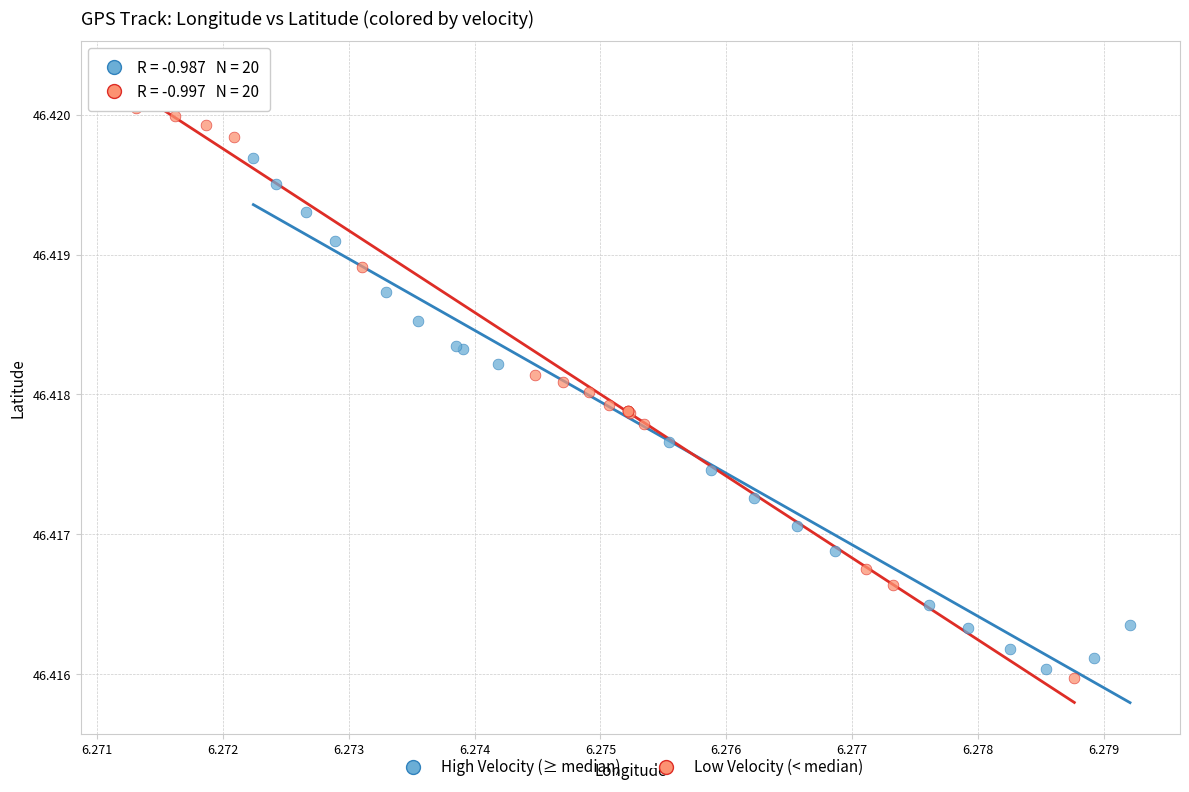

What are all the series names shown in the legend?

High Velocity (≥ median), Low Velocity (< median)